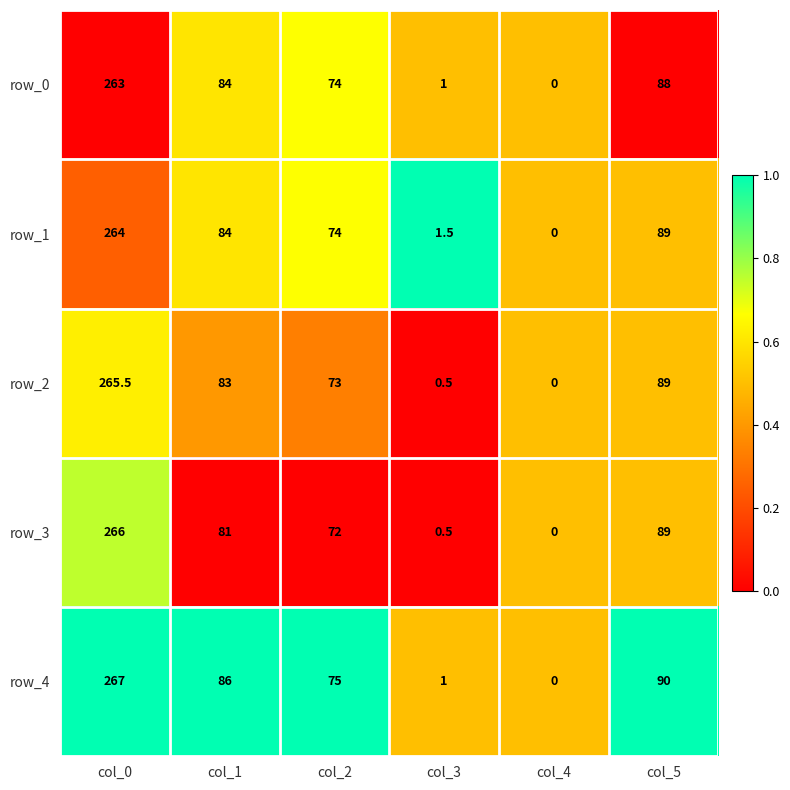

What is the sum of the row_4 values at col_2 and col_1?

161.0